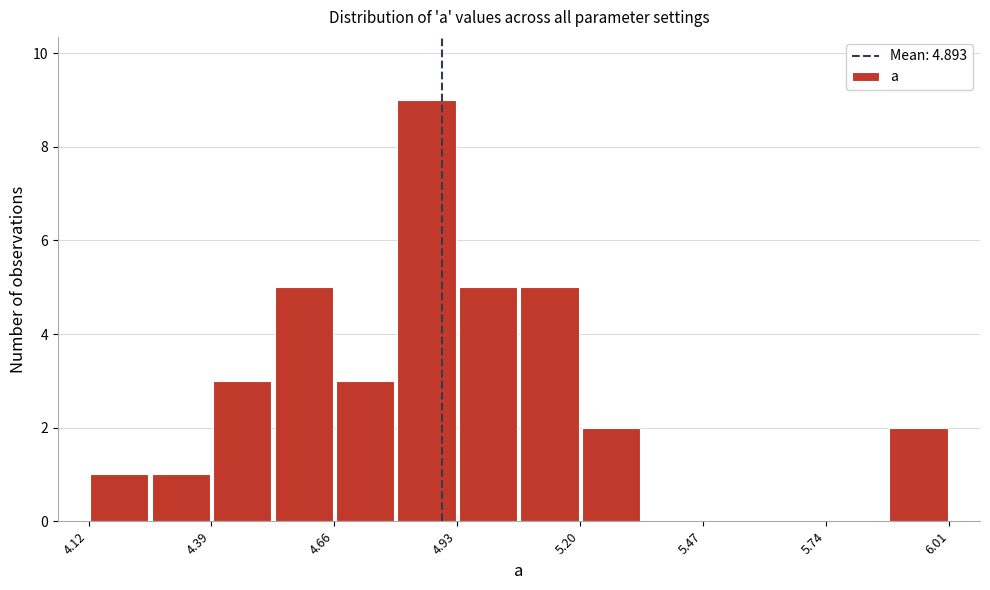

Around what value on the x-axis is the tallest bar? Give the approximate position of its centre, as read against the axis.

4.85